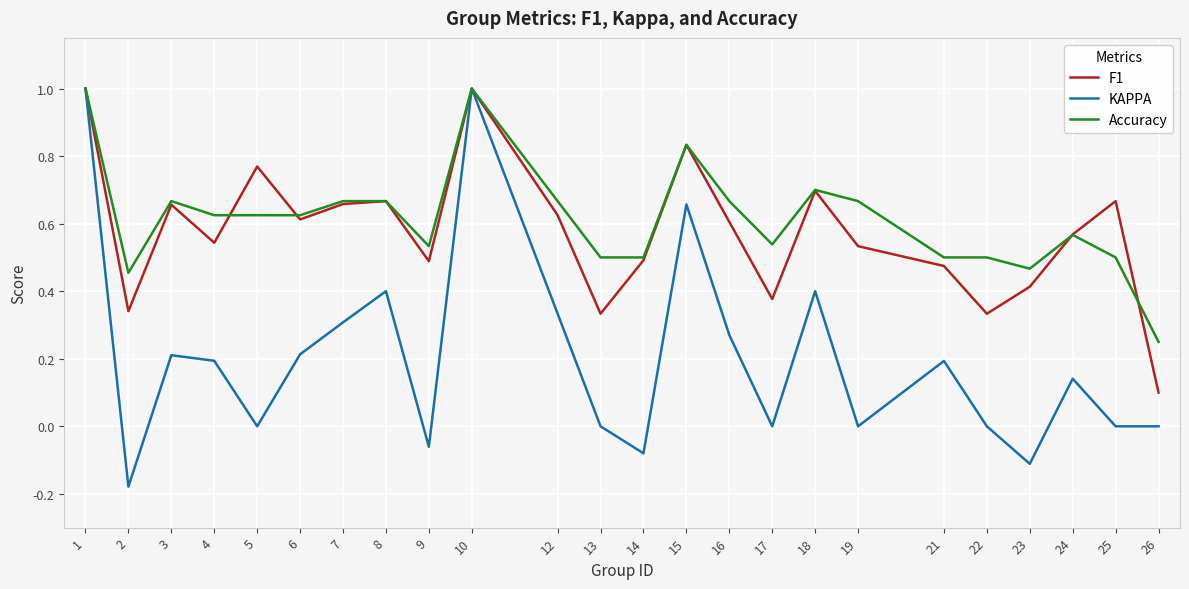

How many Accuracy values are between 0 and 1?

24